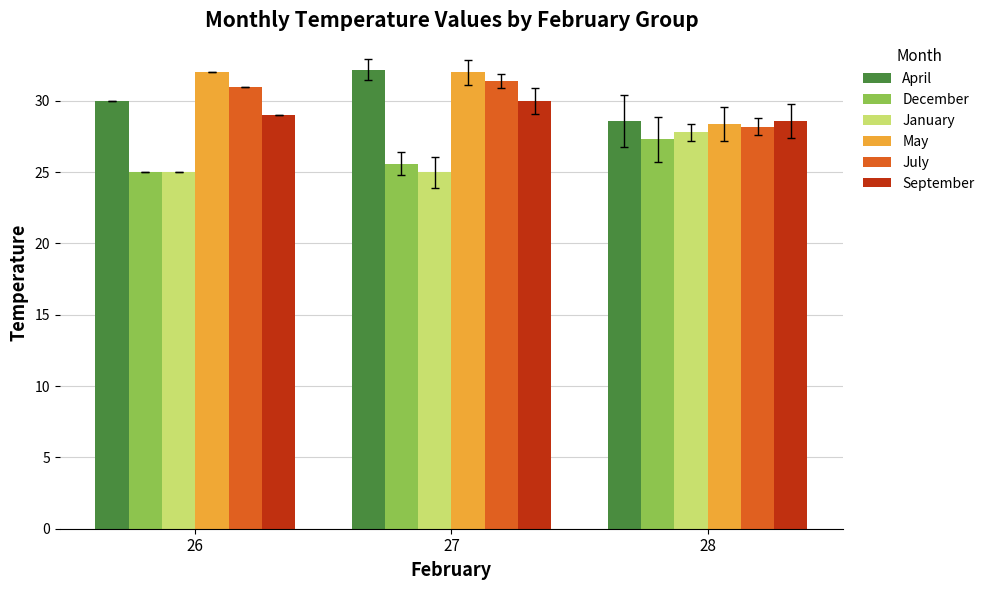

True or false: July has a value of 51.6 at 26.

False